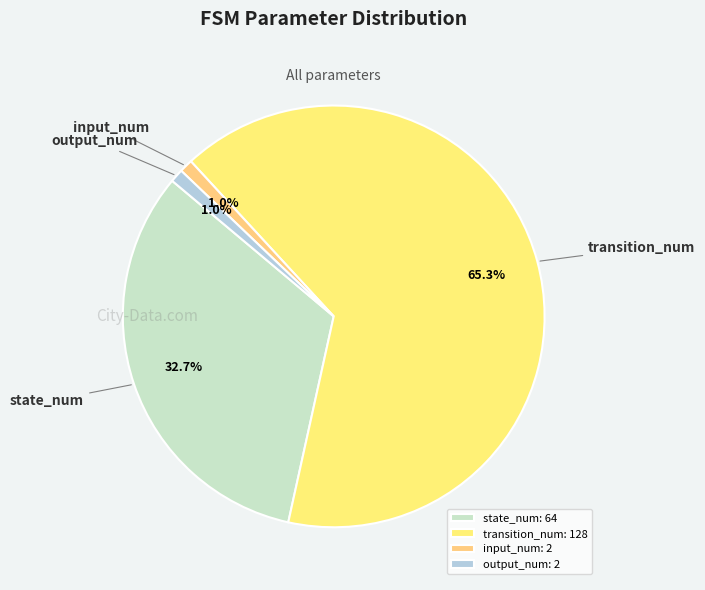

How much of the chart is everything except output_num?

99.0%